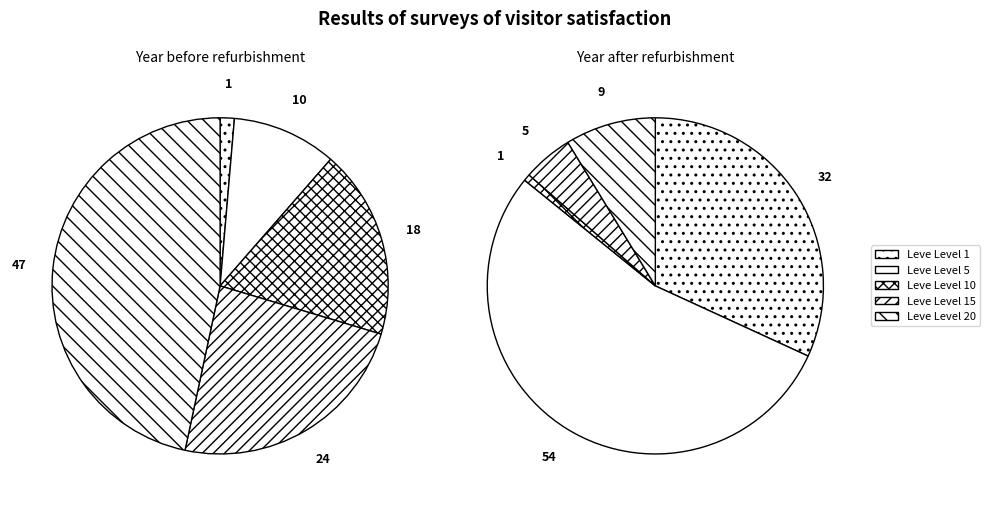

Which slice is the smallest?

Leve Level 1